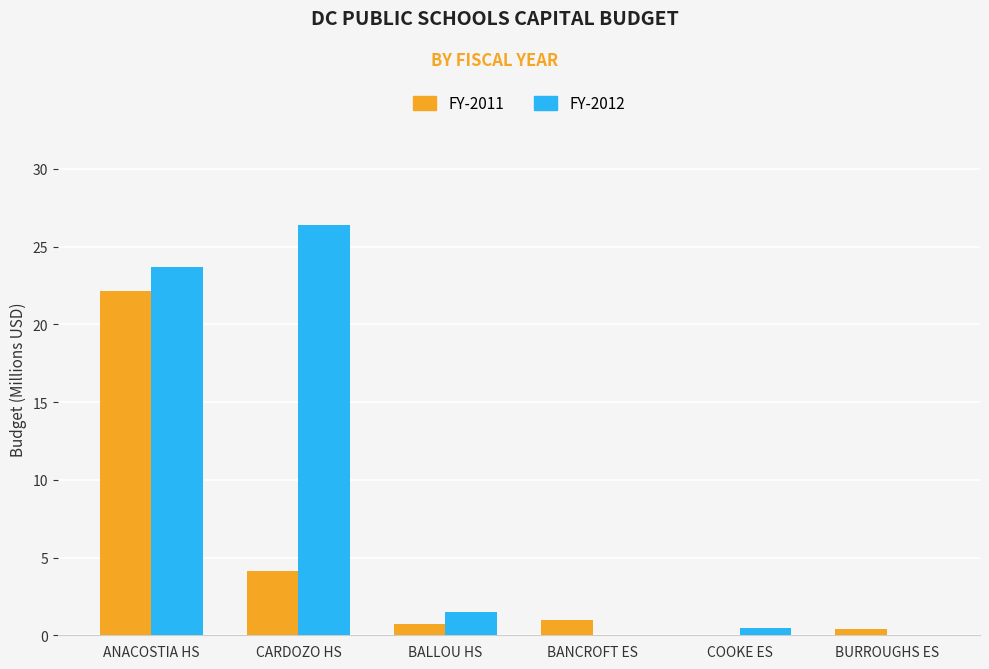

Is it true that FY-2012 equals 1.5 at BALLOU HS?

True